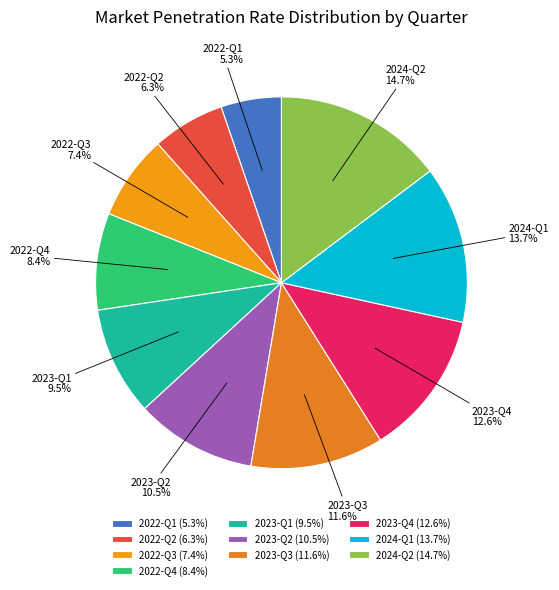

What is the largest slice in the pie chart?

2024-Q2